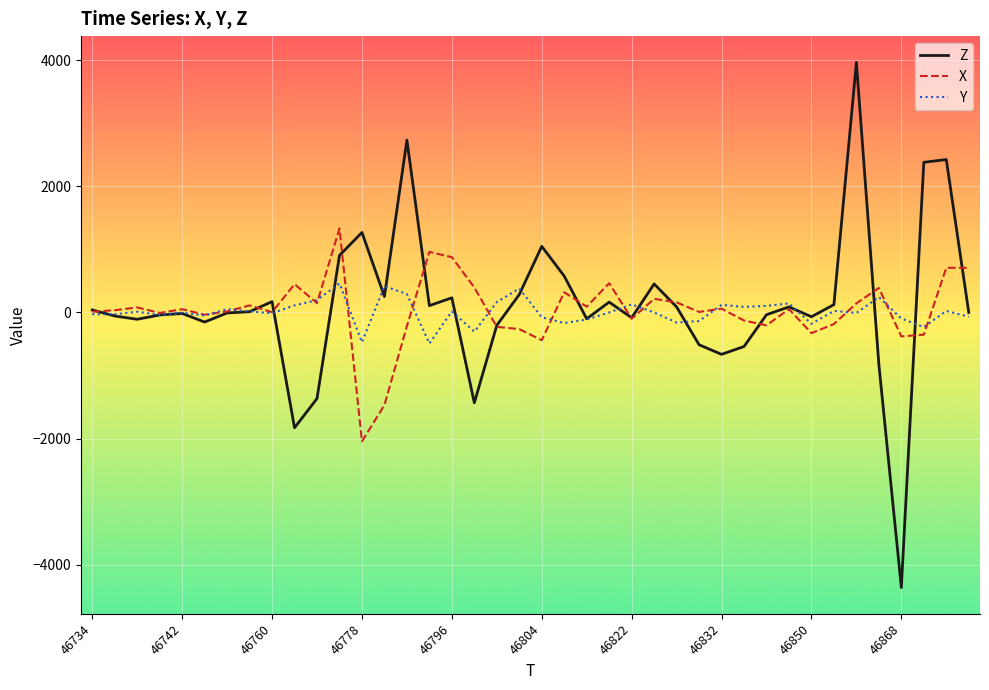

What is the greatest value displayed?

3964